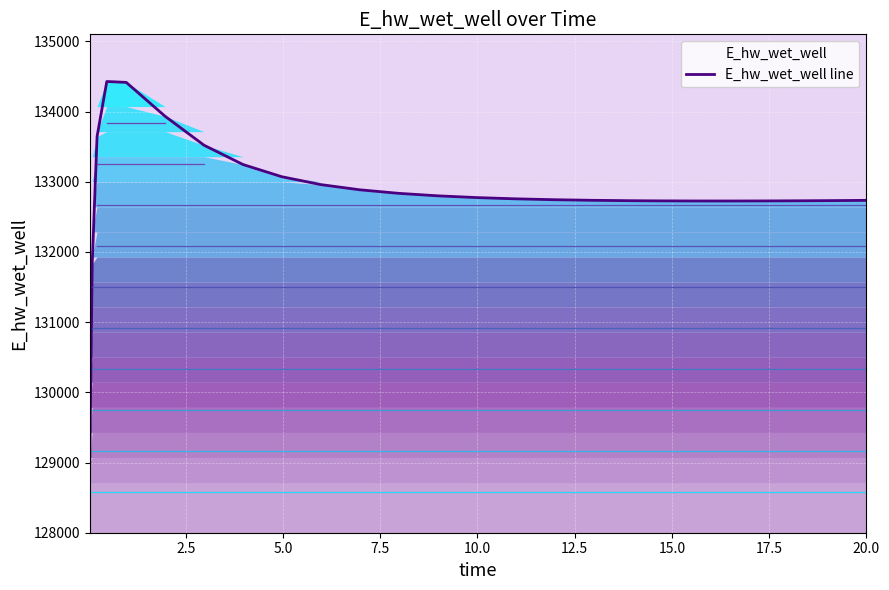

What is the minimum value shown in the chart?

128996.1